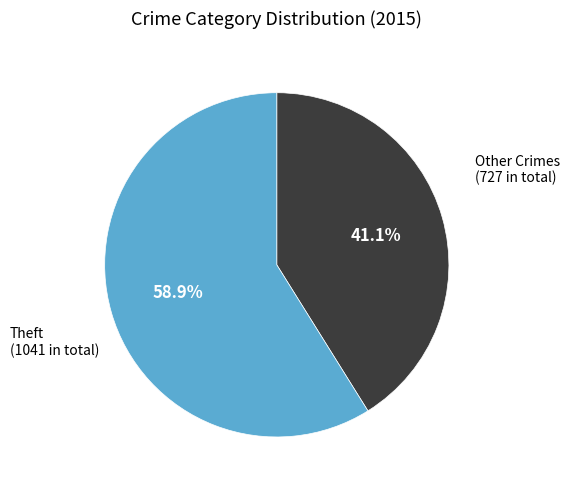

Between Other Crimes (727 in total) and Theft (1041 in total), which is larger?

Theft (1041 in total)